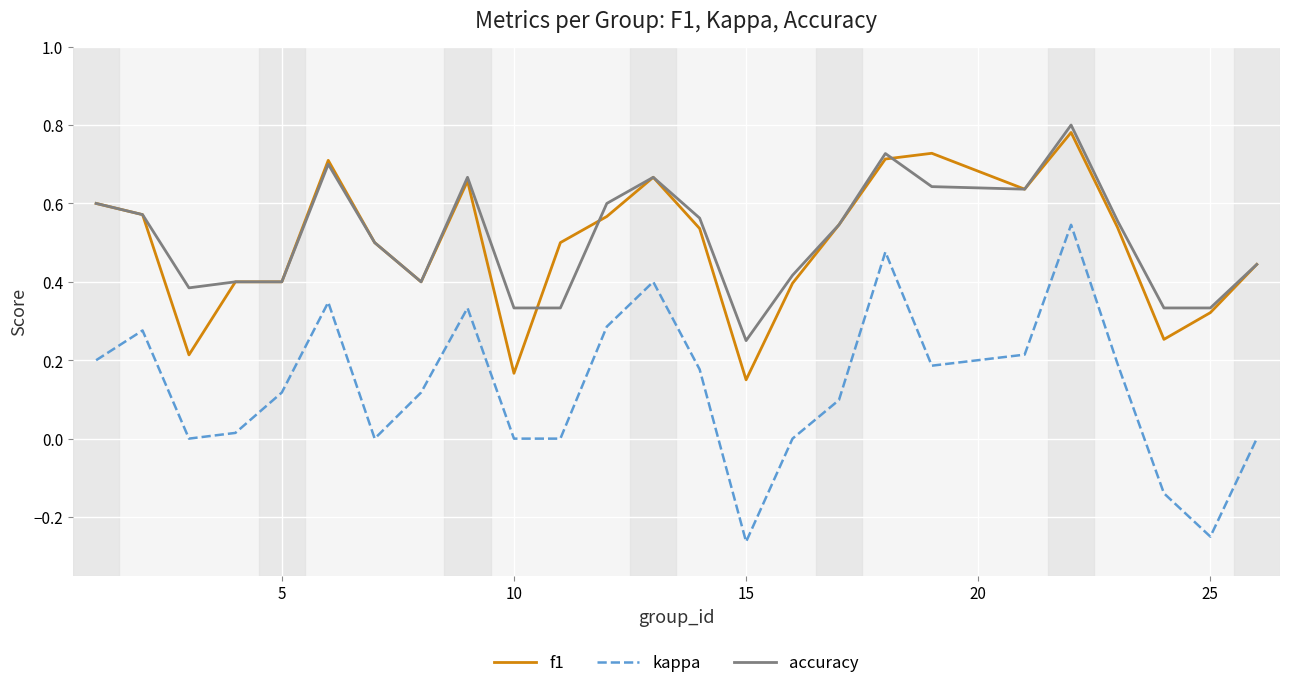

Which series has the largest total across all categories?

accuracy